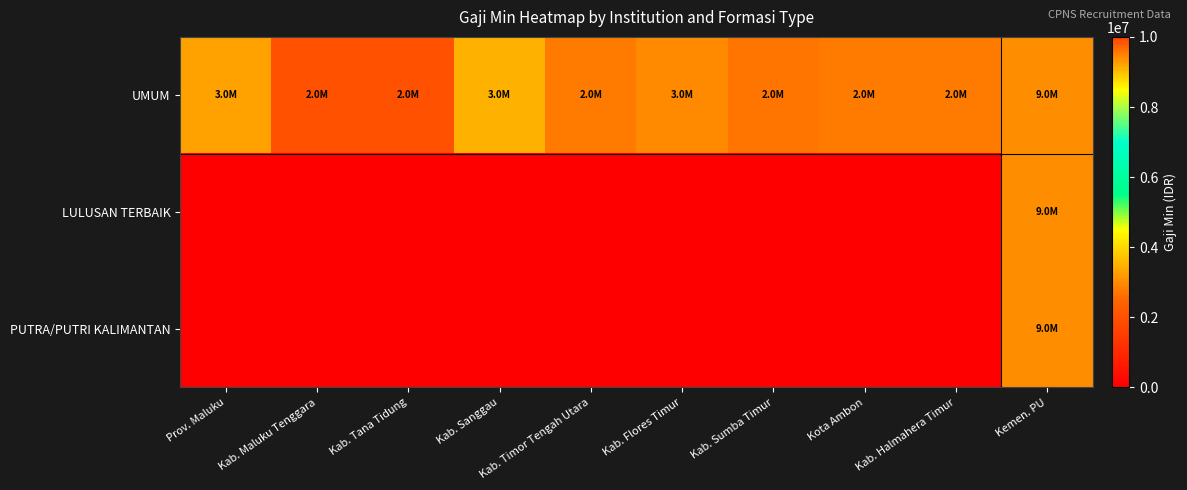

At which category is the sum across all series the highest?

Kemen. PU